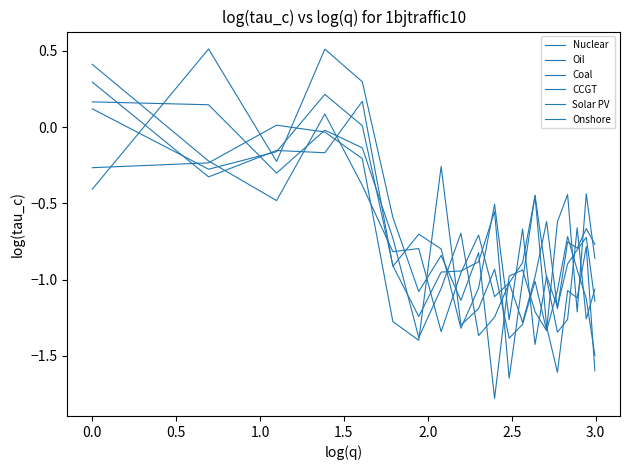

How many categories are shown in the chart?

20